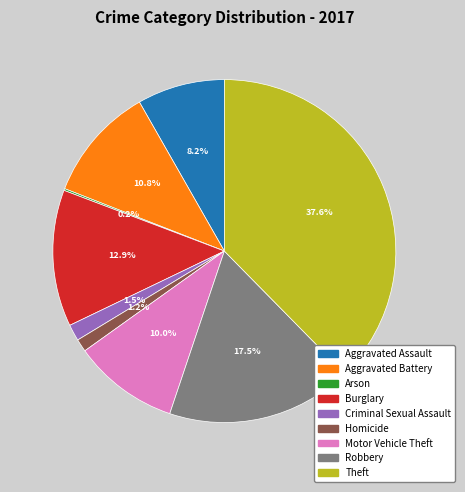

Is it true that Robbery is 27% of the pie?

False